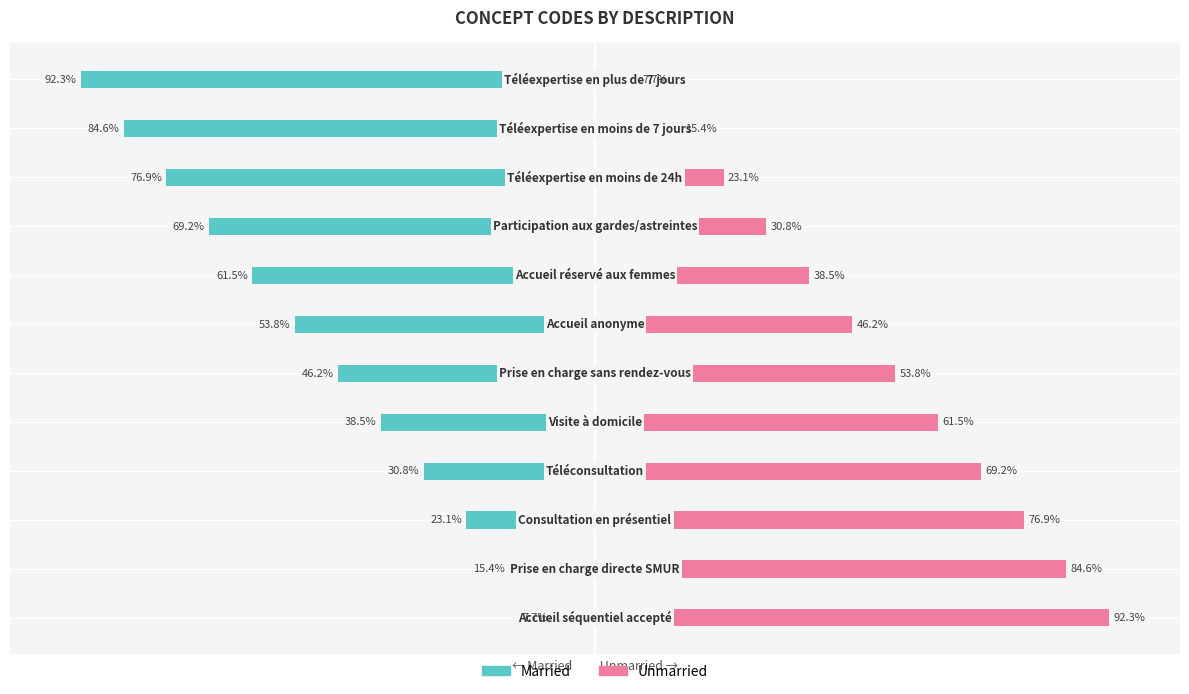

Is it true that Unmarried equals 7.3 at 9?

False